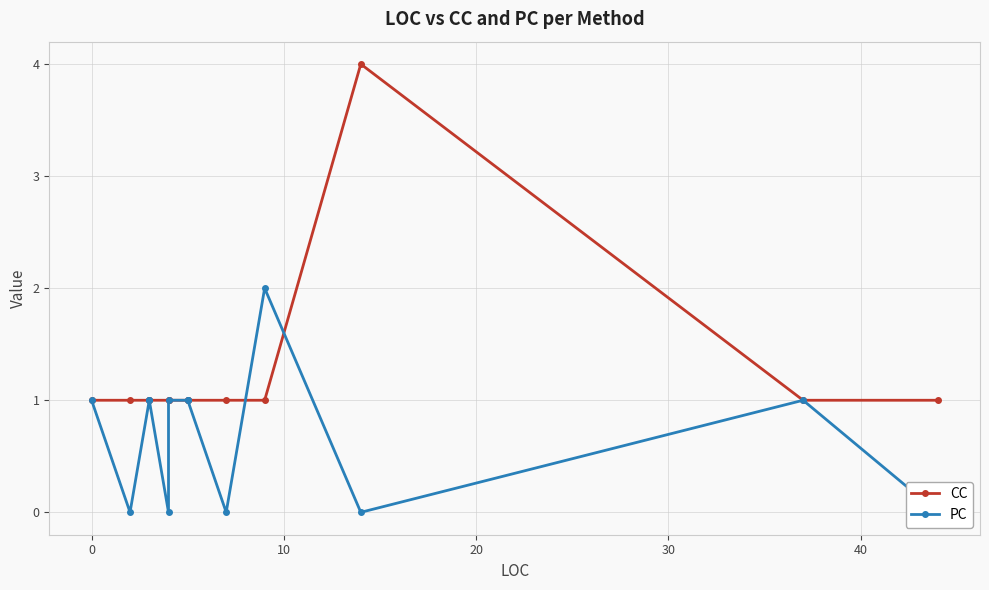

Is the value of PC at 9 greater than the value of CC at 12?

Yes